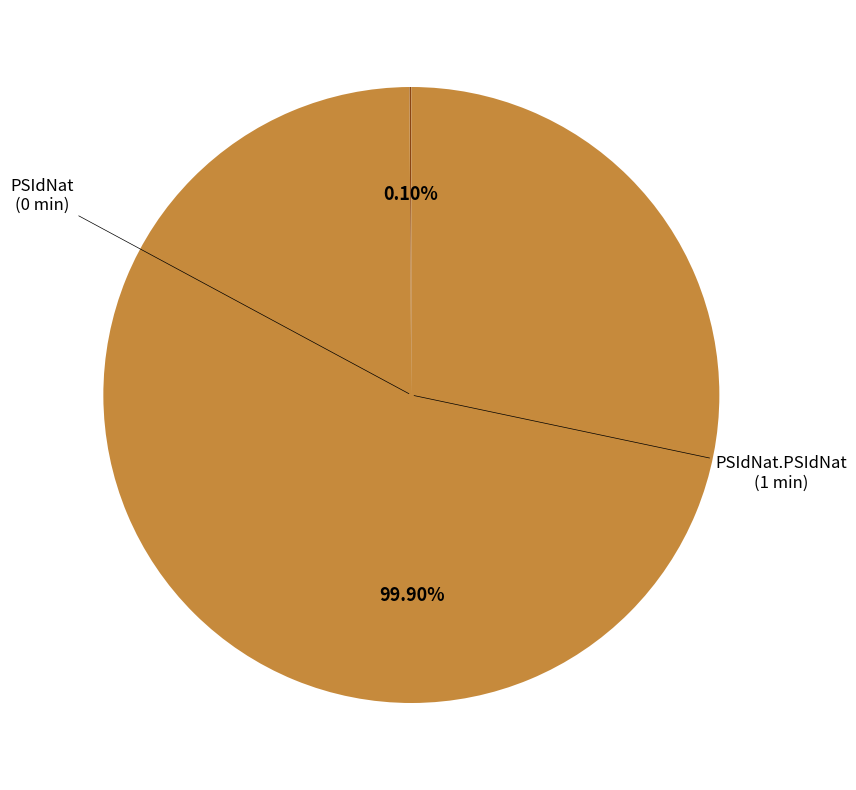

Is there a majority slice in this chart?

Yes